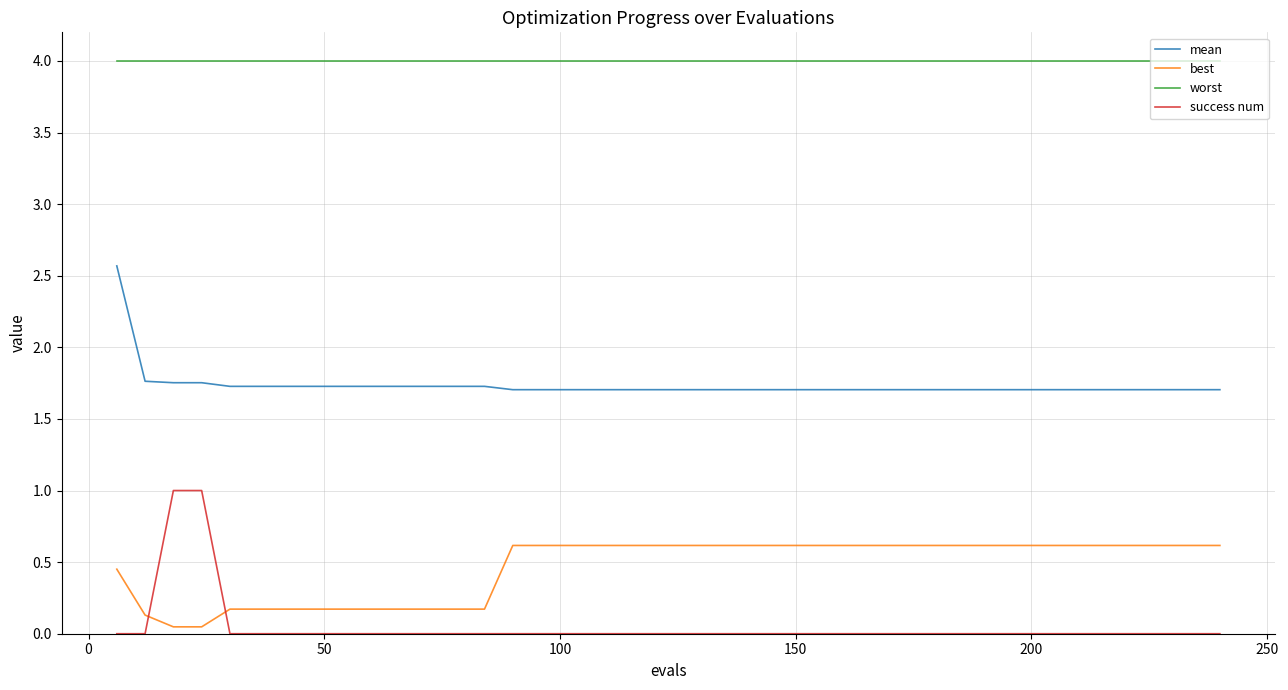

Does the chart have visible grid lines?

Yes